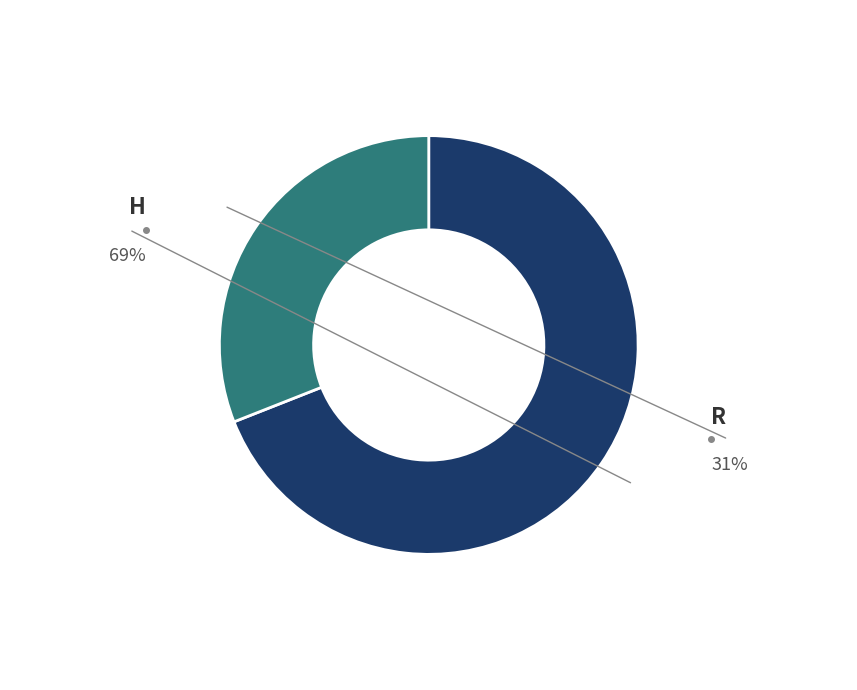

Rank the categories by value from lowest to highest.

R, H